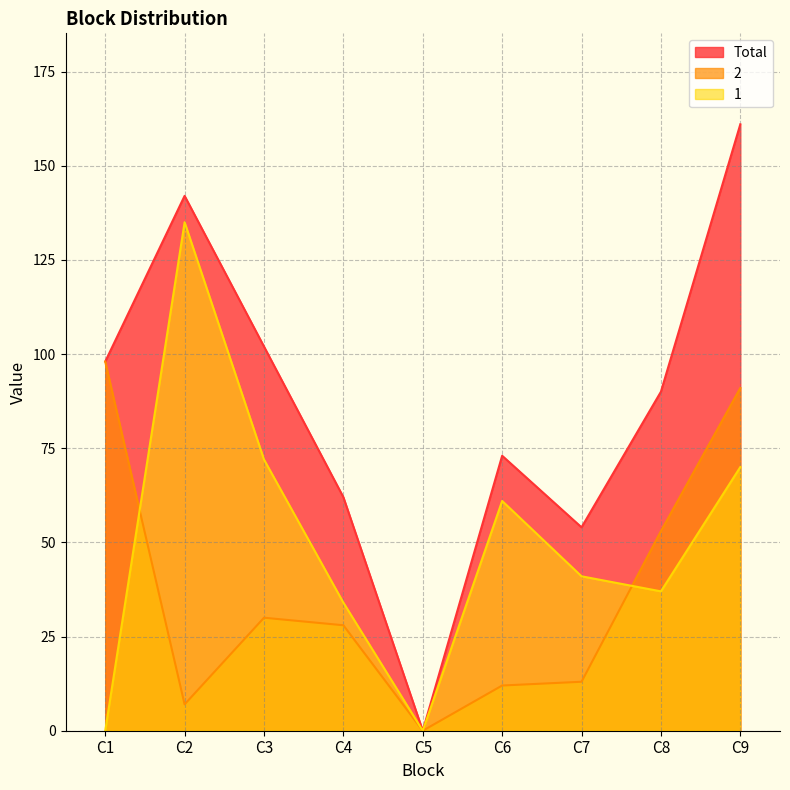

What is the maximum value for 2?

98